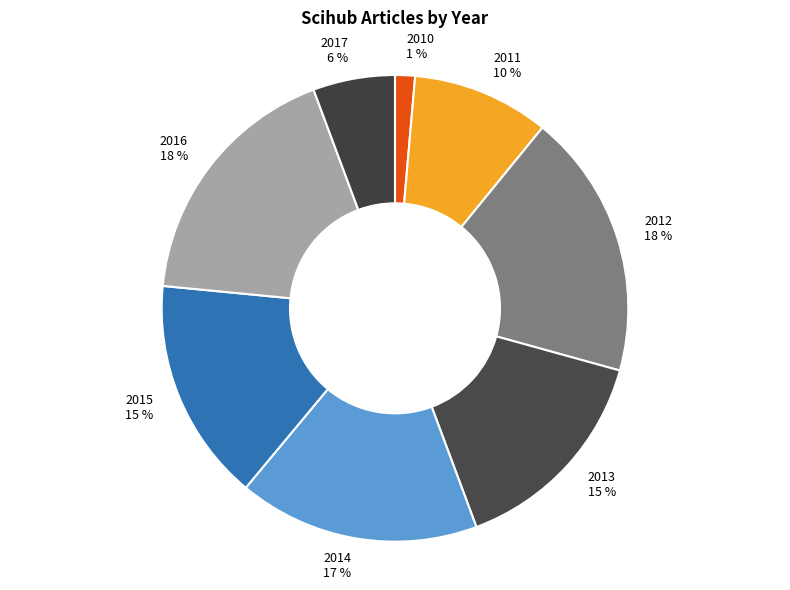

Between 2012 and 2017, which is larger?

2012